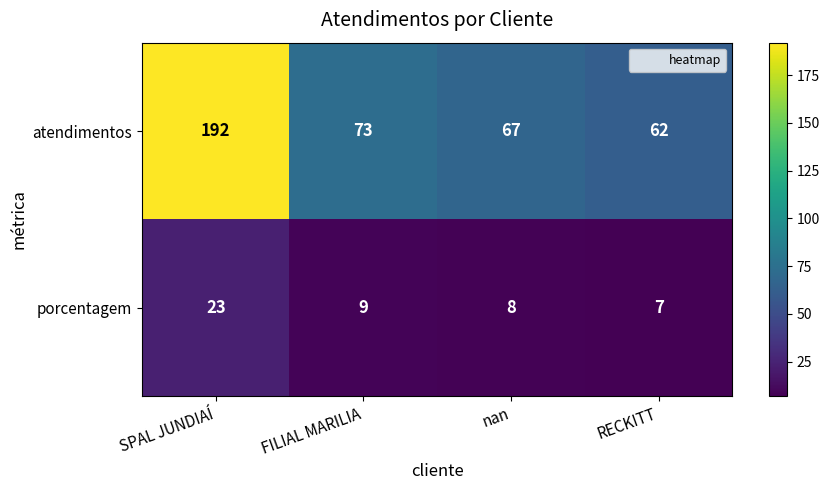

What is the difference between the maximum and minimum values in the porcentagem series?

16